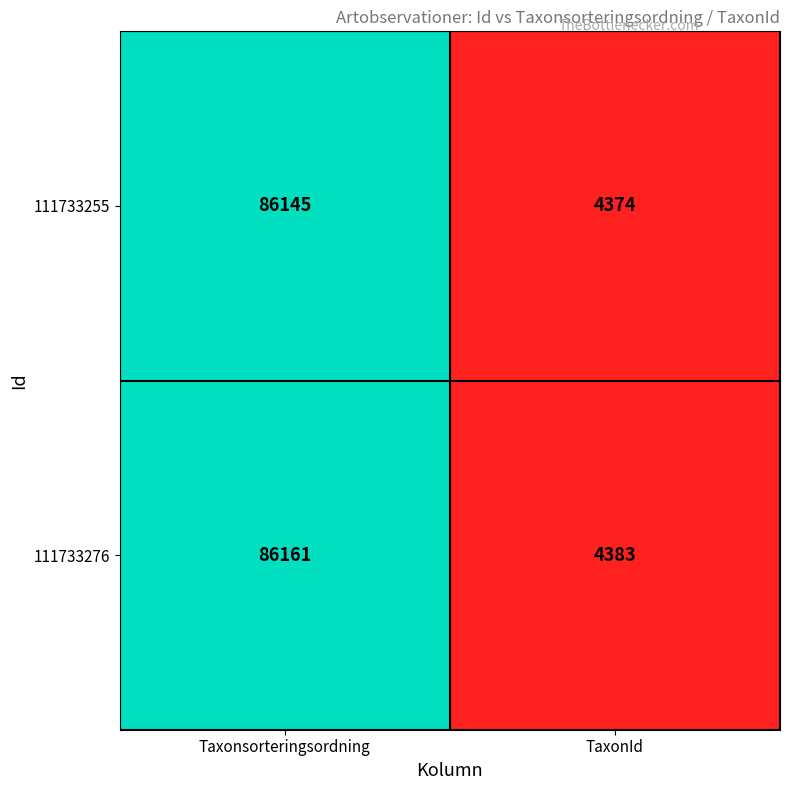

At how many categories does at least one series exceed 63934?

1